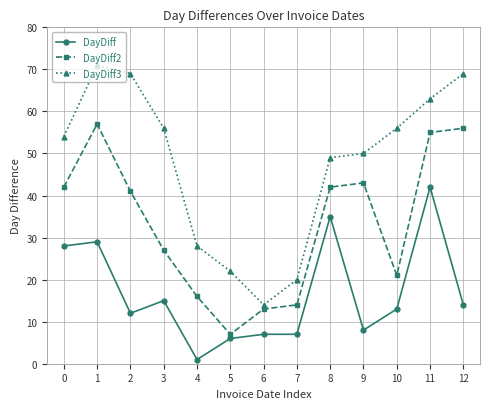

List the series in order of their peak value, lowest first.

DayDiff, DayDiff2, DayDiff3